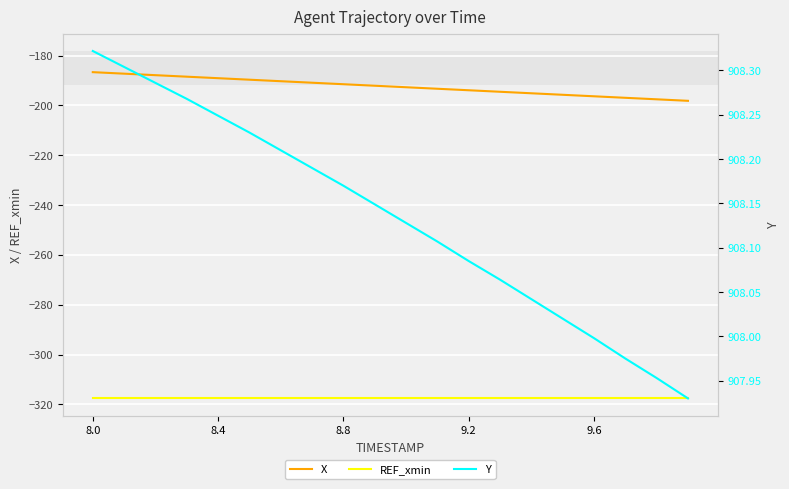

What is the value of the X point at the 19th from the left?

-197.5